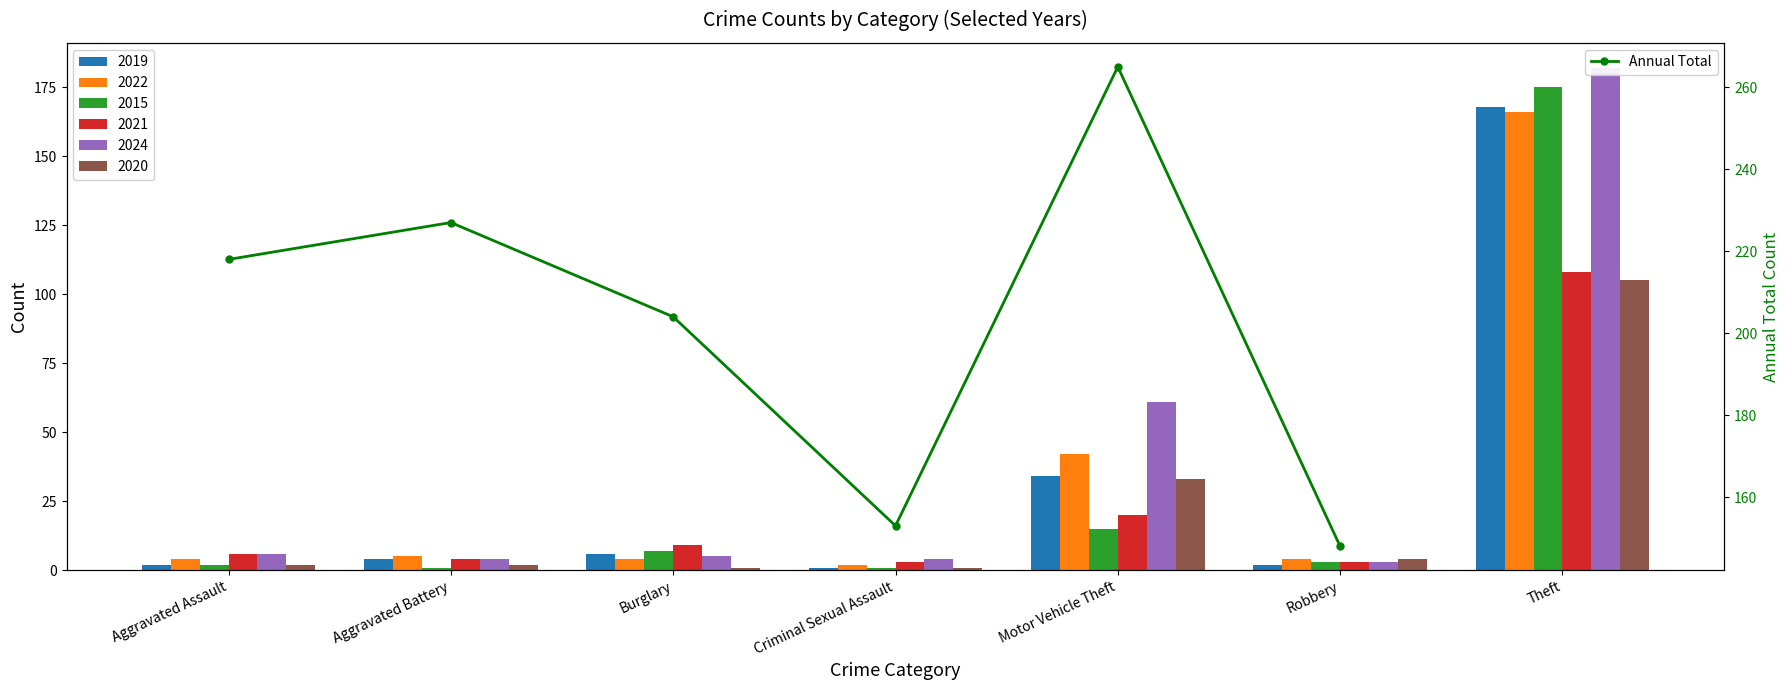

What is the label of the 1st bar from the right?

Robbery